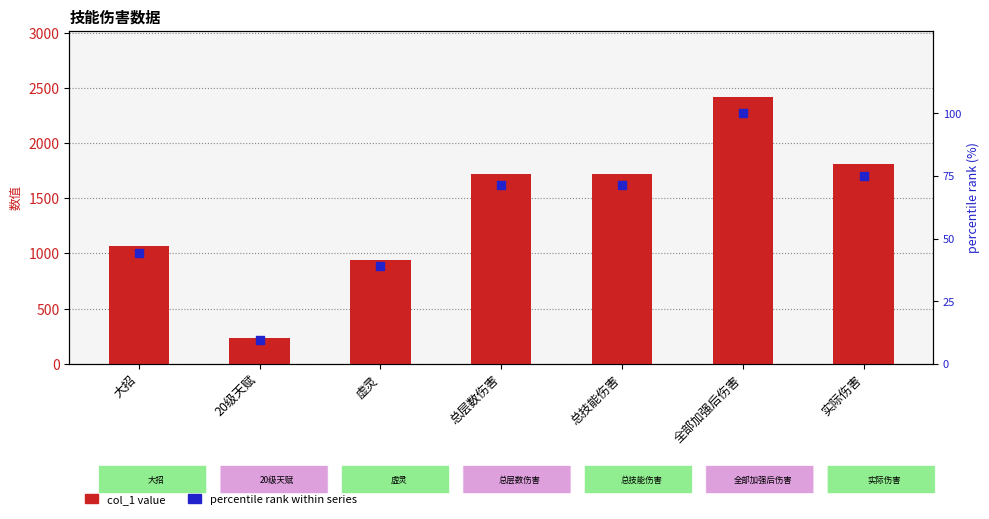

At which category is the sum across all series the highest?

全部加强后伤害